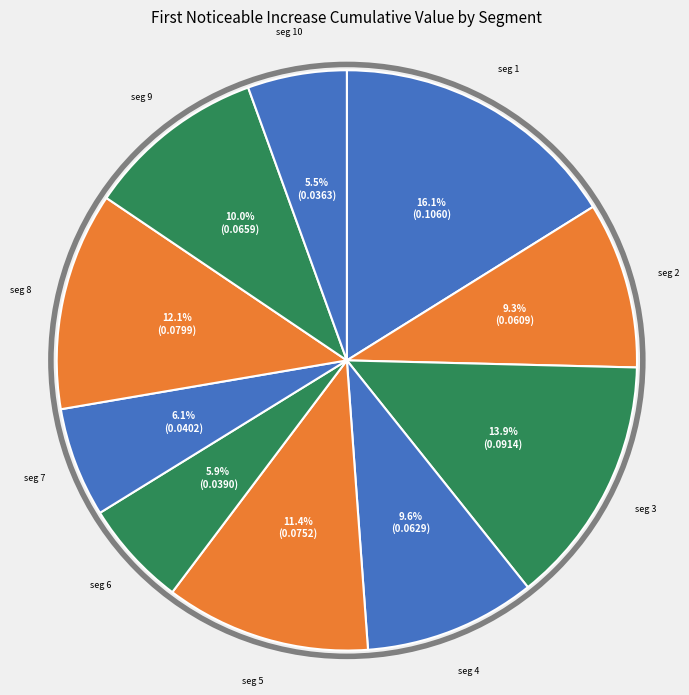

Which category has the biggest portion of the pie?

signal segment 1